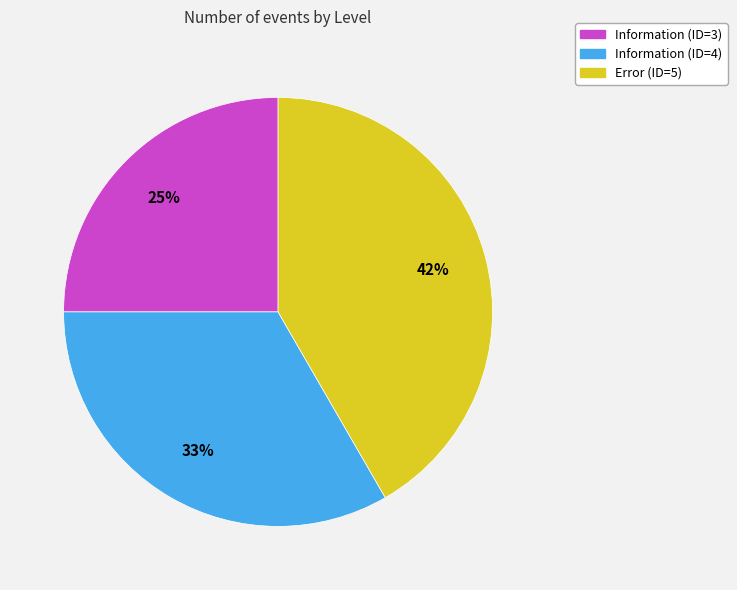

What percentage is the Information (ID=3) slice, to the nearest percent?

25%